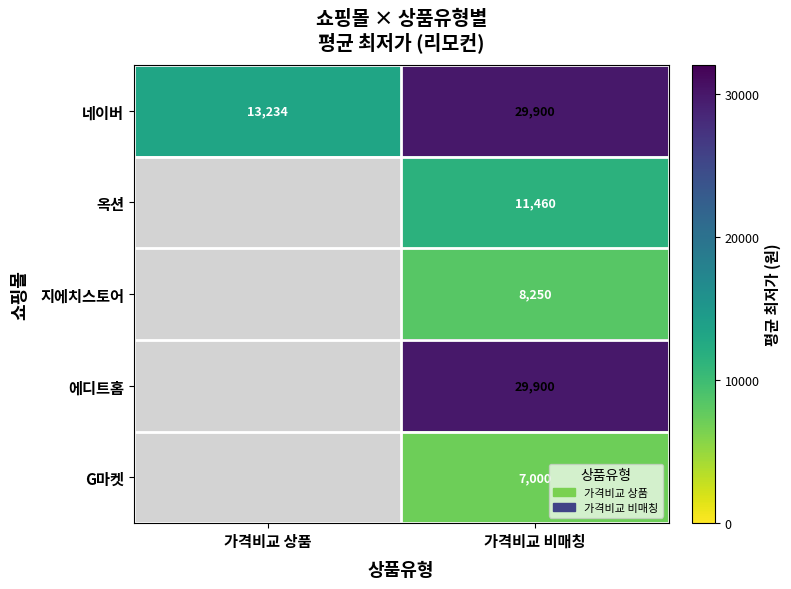

Is it true that 네이버 equals 10132 at 가격비교 비매칭?

False